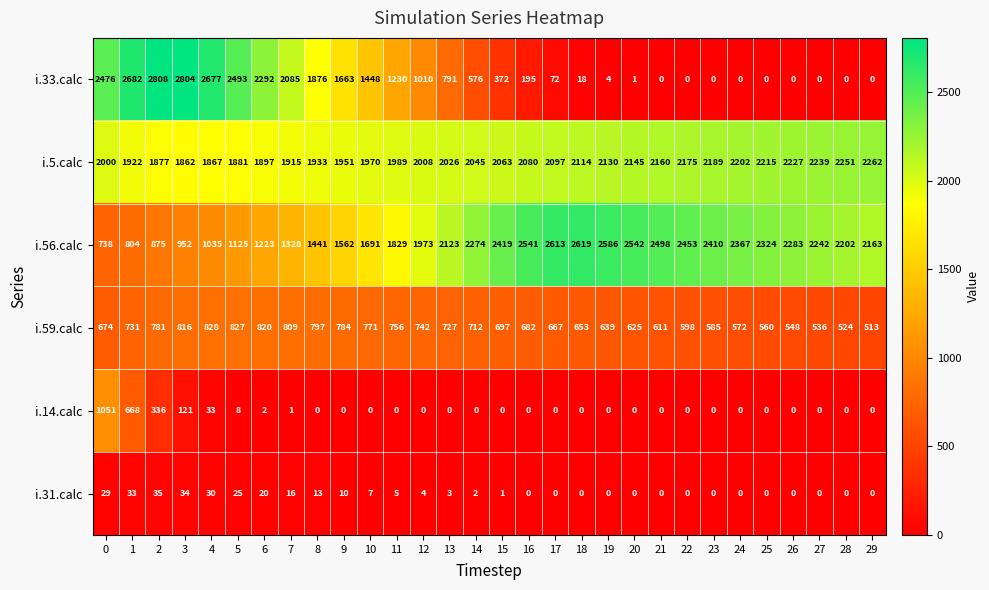

What is the approximate value of i.31.calc at 13, to the nearest 5?

5